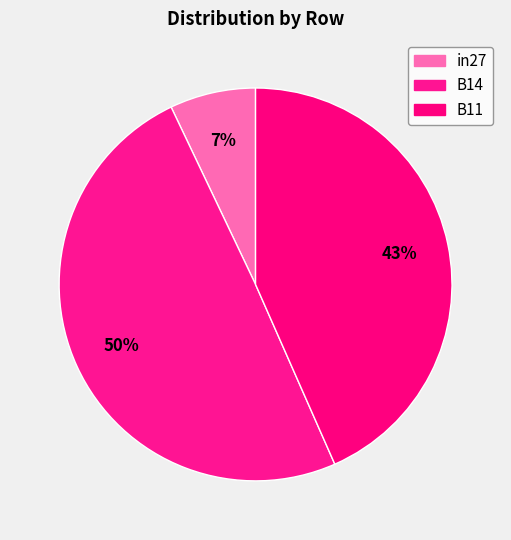

Do B14 and B11 together represent more than half of the pie?

Yes